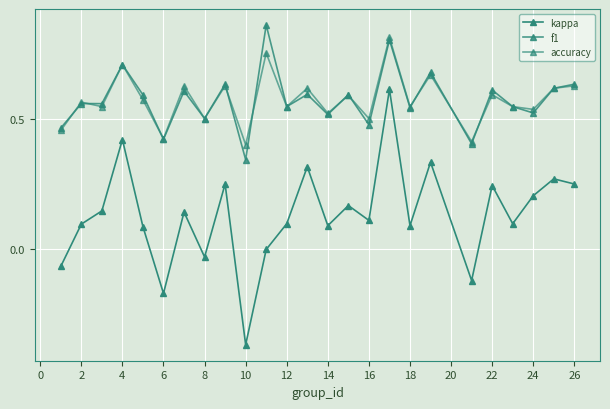

Reading left to right, what are all the values shown in this chart?

kappa: -0.1	0.1	0.1	0.4	0.1	-0.2	0.1	-0.0	0.2	-0.4	0.0	0.1	0.3	0.1	0.2	0.1	0.6	0.1	0.3	-0.1	0.2	0.1	0.2	0.3	0.2
f1: 0.5	0.6	0.6	0.7	0.6	0.4	0.6	0.5	0.6	0.3	0.9	0.5	0.6	0.5	0.6	0.5	0.8	0.5	0.7	0.4	0.6	0.5	0.5	0.6	0.6
accuracy: 0.5	0.6	0.5	0.7	0.6	0.4	0.6	0.5	0.6	0.4	0.8	0.5	0.6	0.5	0.6	0.5	0.8	0.5	0.7	0.4	0.6	0.5	0.5	0.6	0.6